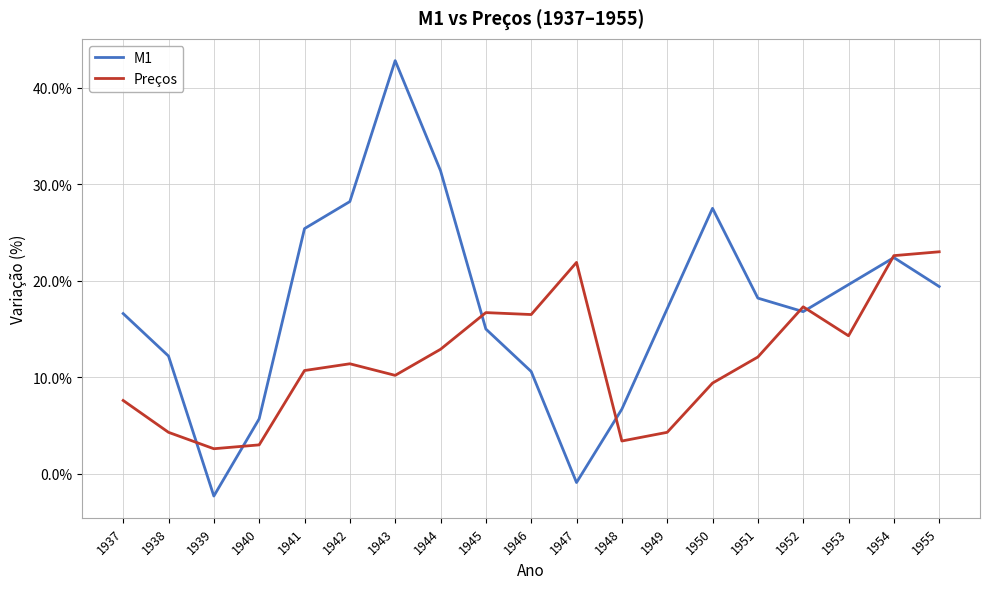

The value of M1 at 1944 is 12.9. True or false?

False